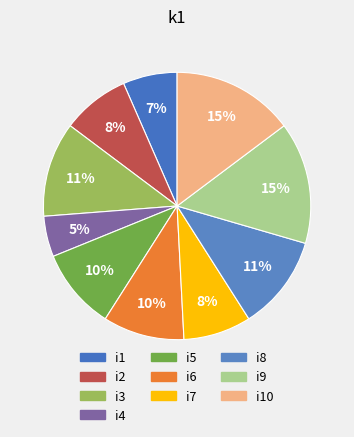

To the nearest percent, what is the combined percentage of i8 and i1?

18%